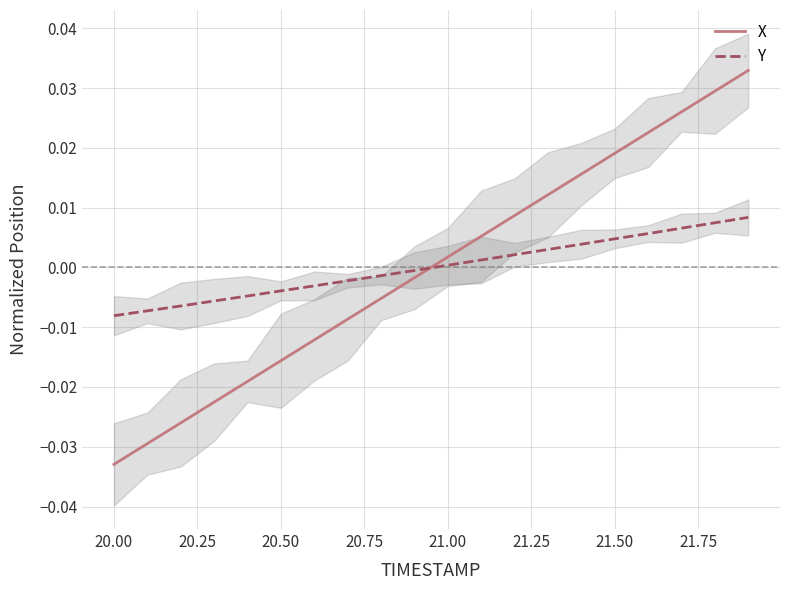

At which label does X reach its minimum?

20.00